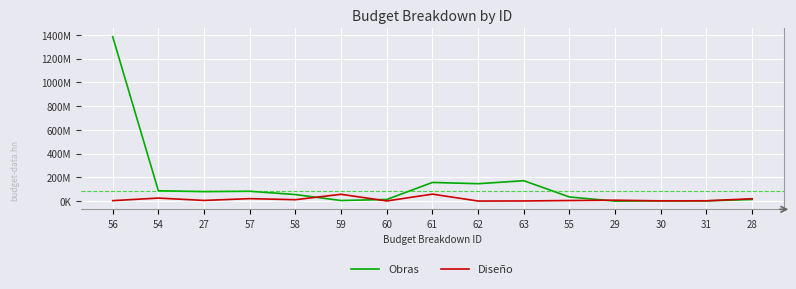

Reading left to right, list all the values displayed in this chart.

Obras: 1384224047	86931080	80280400	83053442	55368961	5121628	13842240	157299354	146727749	171922654	34957493	68050	2951595	1932080	14000000
Diseño: 3957838	25795000	5840000	20954785	12028000	57511738	1423800	58935538	700000	1359000	5107600	7912125	2160000	2948900	20187625